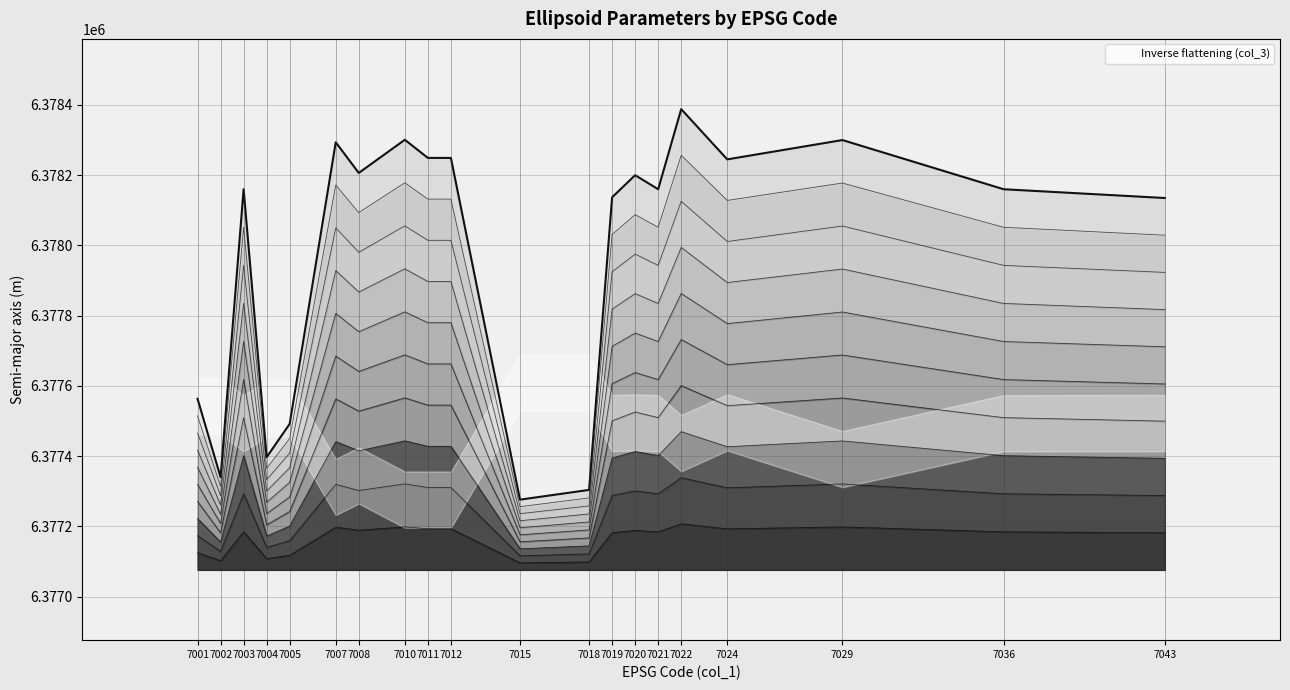

Which has a higher value, 7001 or 7018?

7001